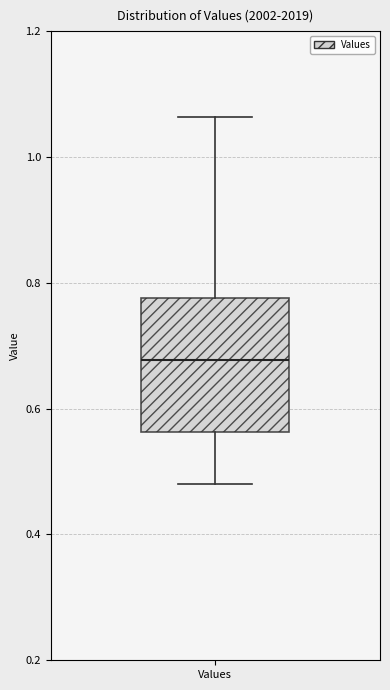

Where is the lower edge of the box for Values on the y-axis? The values are not printed on the chart, so give them approximately, as read against the axis.

0.56